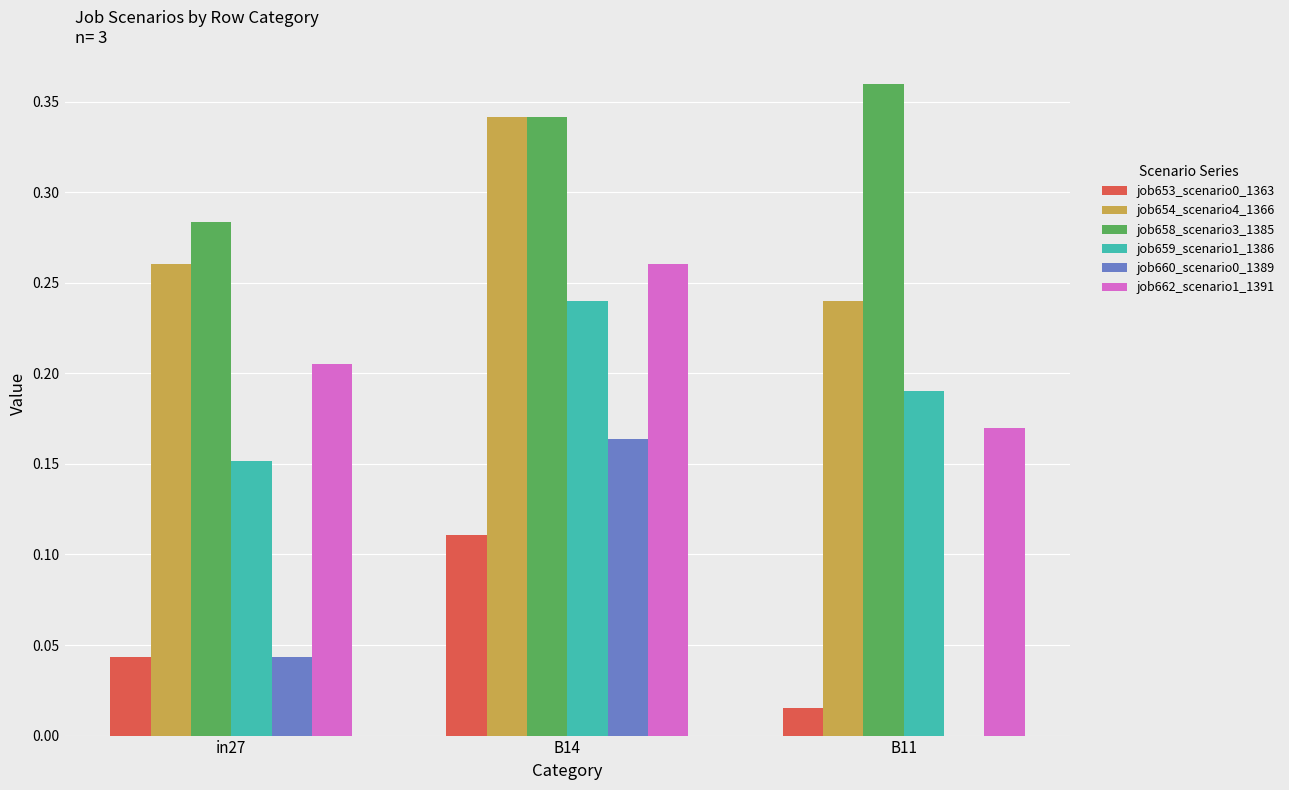

At which label is job654_scenario4_1366 closest to 0?

B11